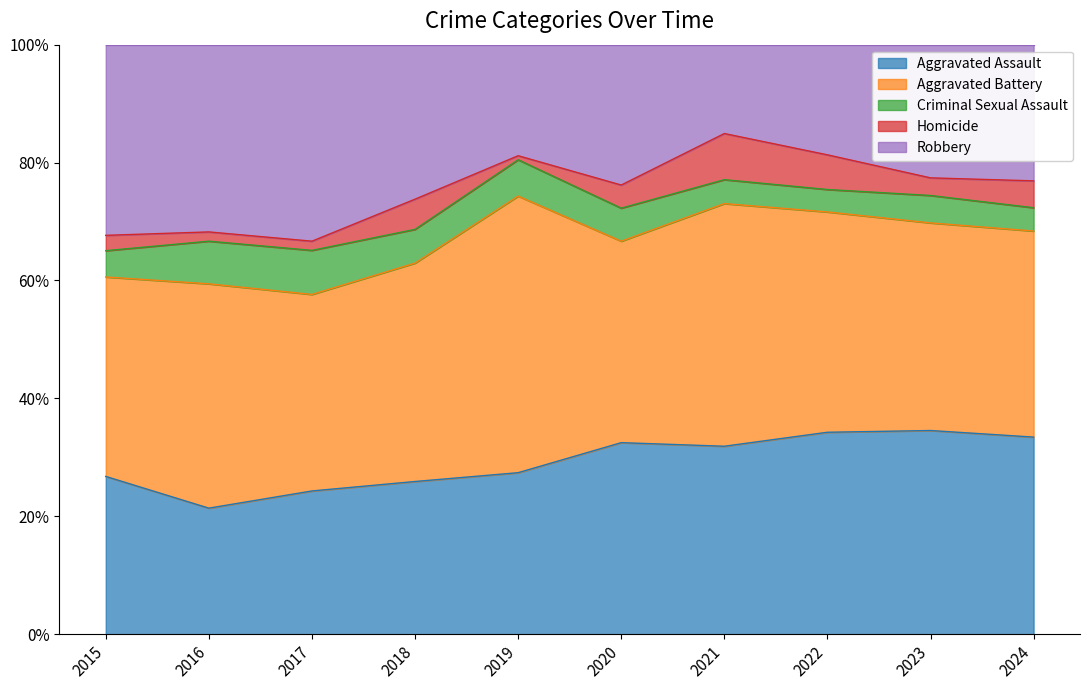

The value of Aggravated Assault at 2023 is 34.6. True or false?

True